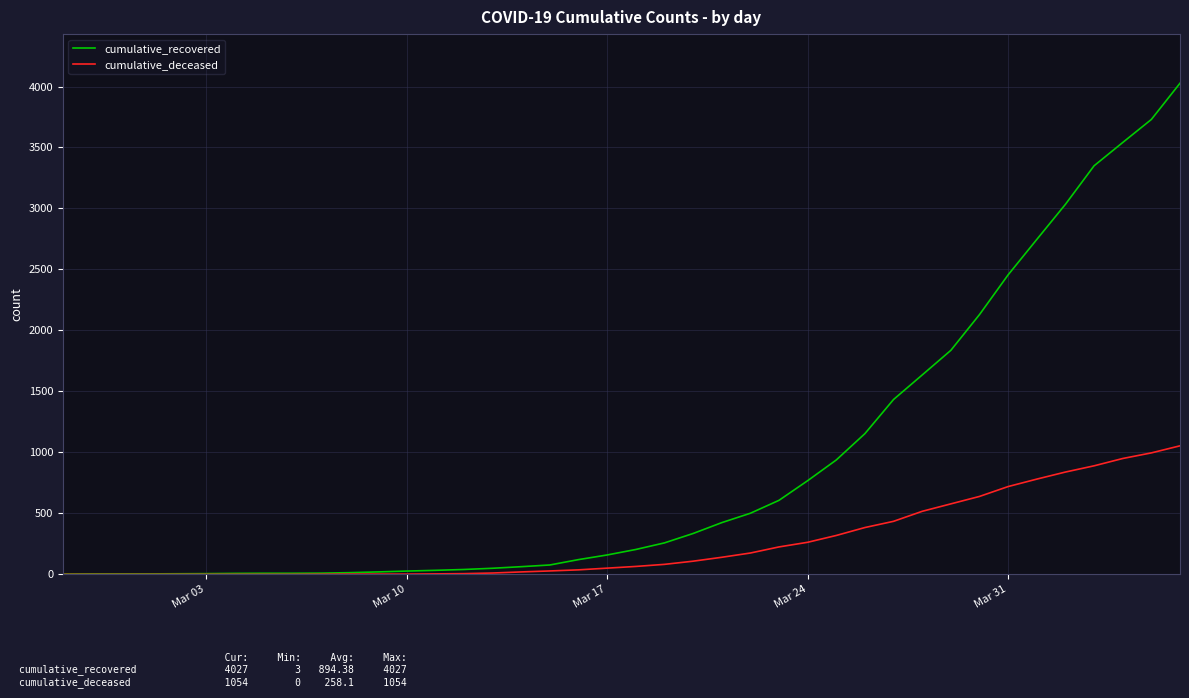

Which series has the largest range (max minus min)?

cumulative_recovered